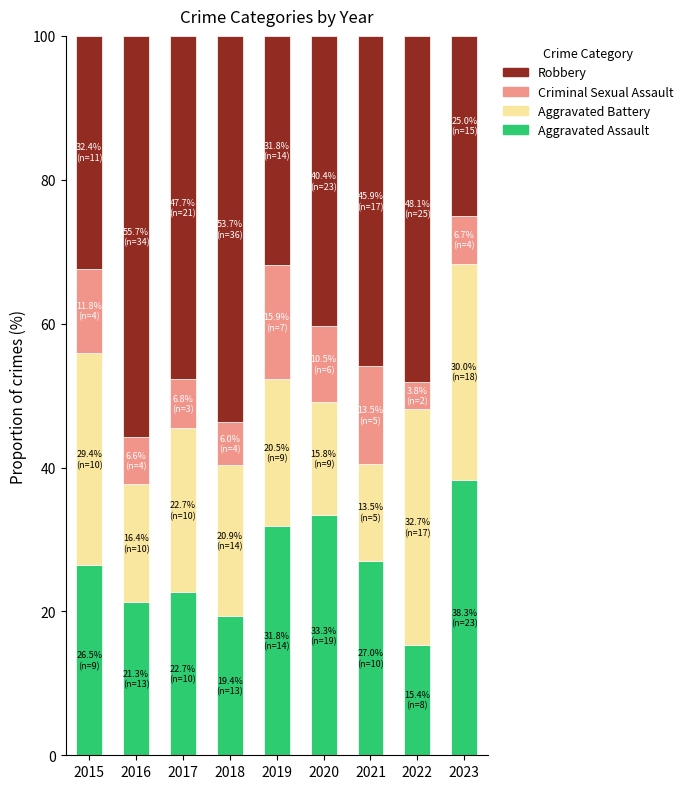

Is it true that Aggravated Assault equals 8.4 at 2019?

False